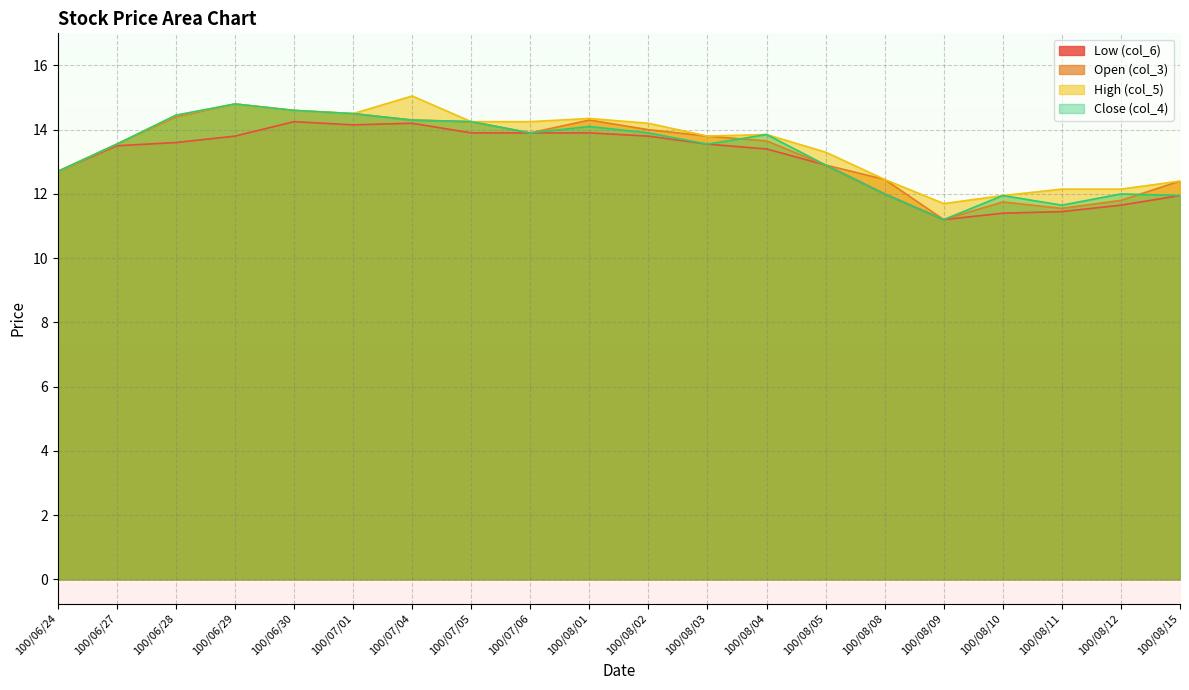

What is the lowest value of the col_6 series?

11.2